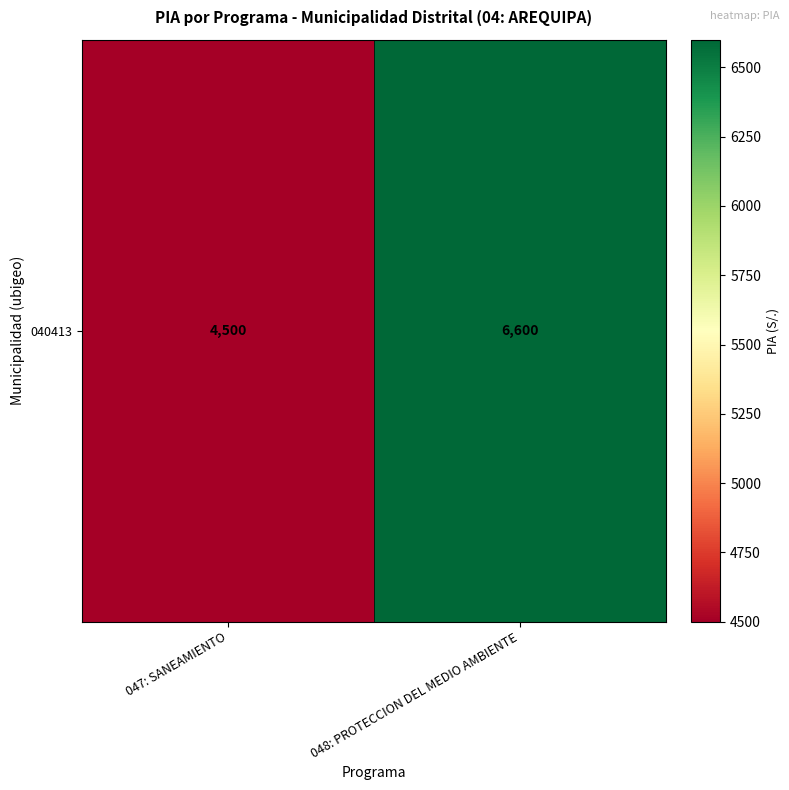

Approximately how many times larger is the value at 048: PROTECCION DEL MEDIO AMBIENTE compared to 047: SANEAMIENTO?

1.5